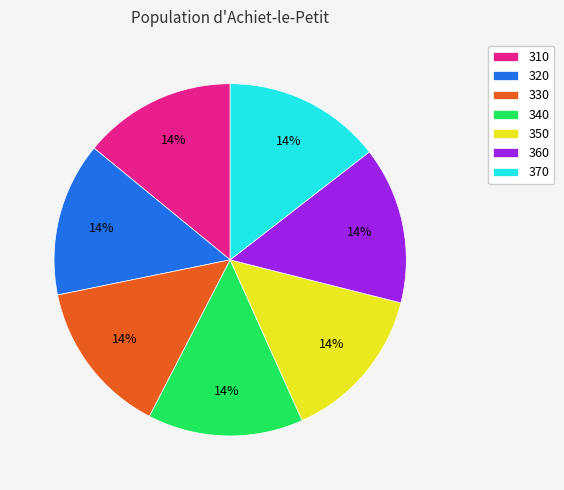

What percentage is the 340 slice, to the nearest percent?

14%